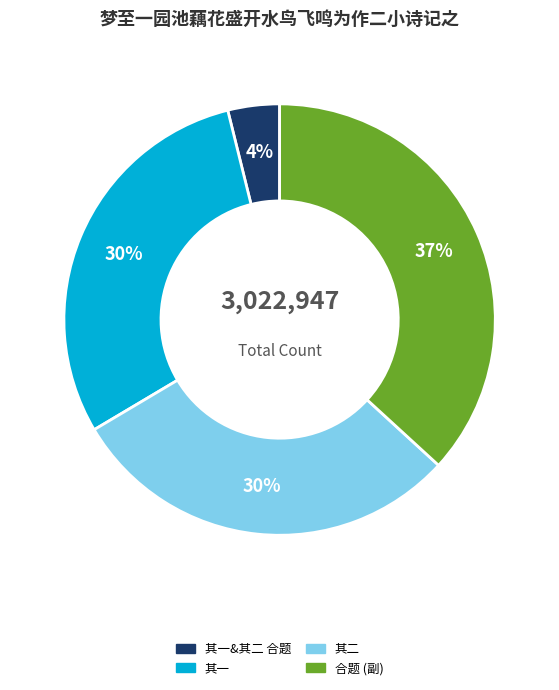

To the nearest percent, what is the average slice percentage?

25%